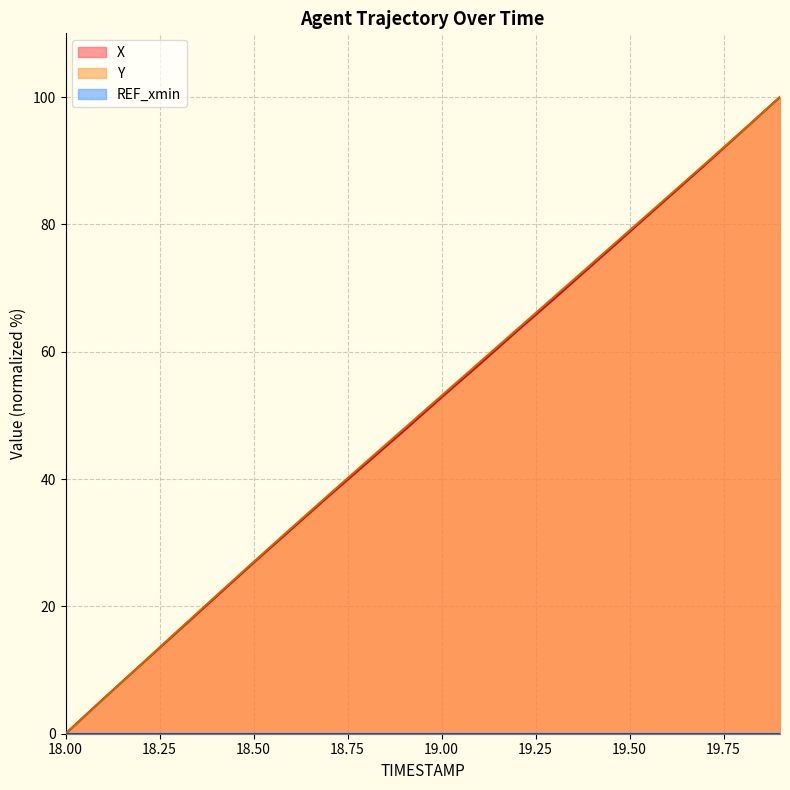

True or false: X has a value of 94.7 at 19.8.

True